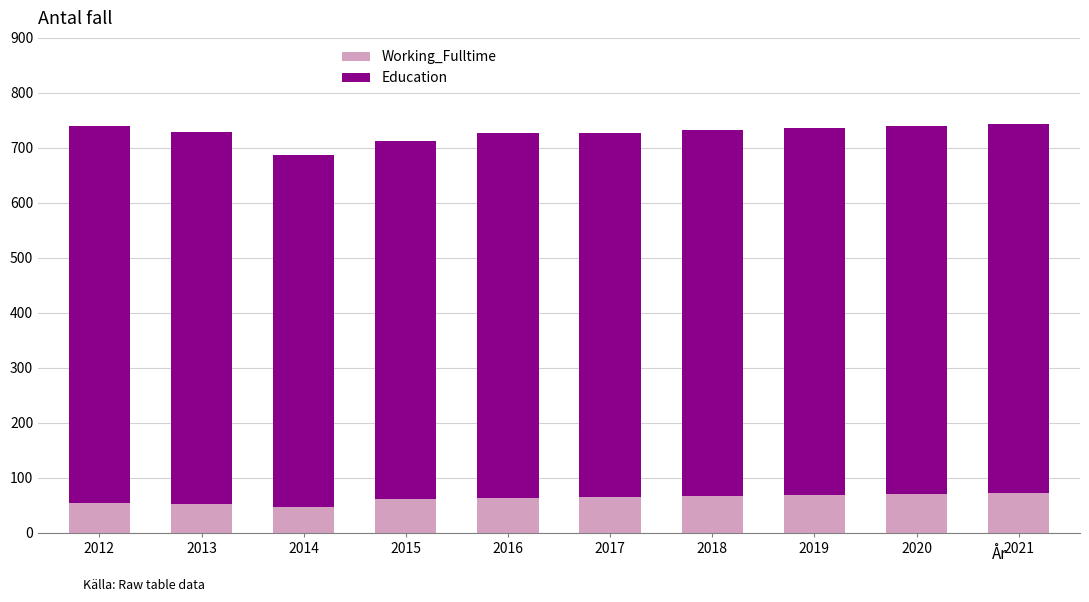

Read the Working_Fulltime value at 2016.

64